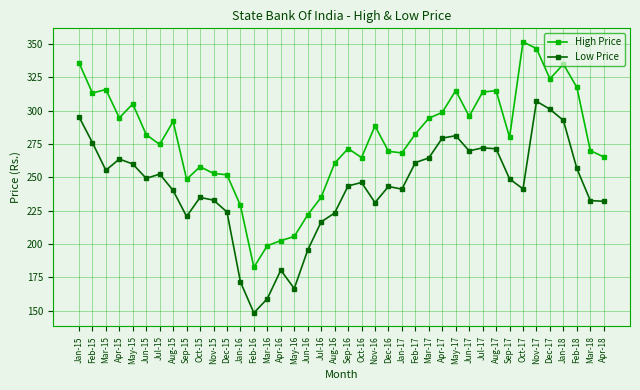

Which series has the largest range (max minus min)?

High Price